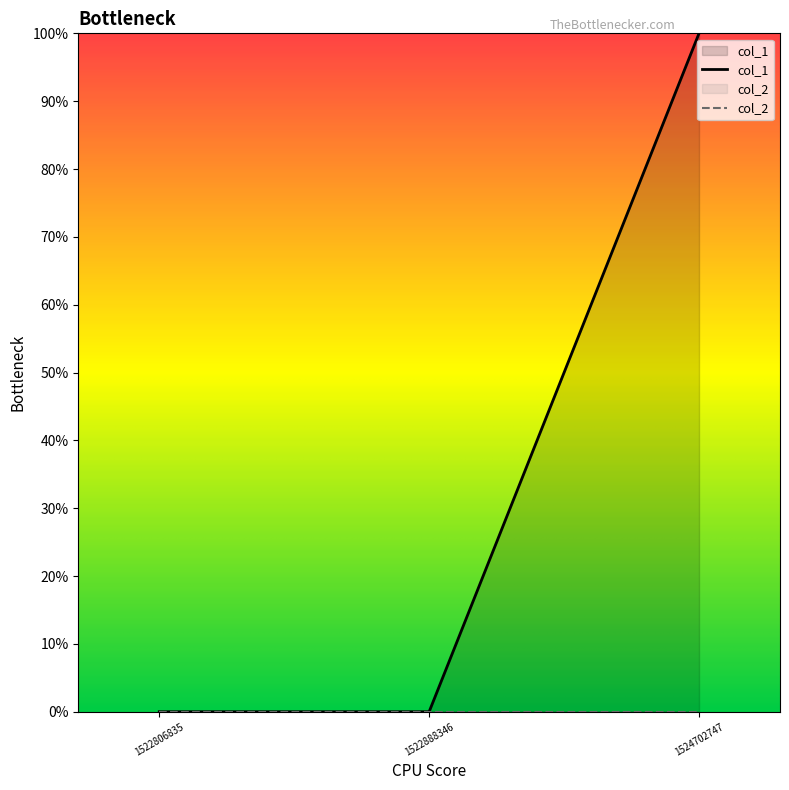

Which category has the highest value across all series?

1524702747